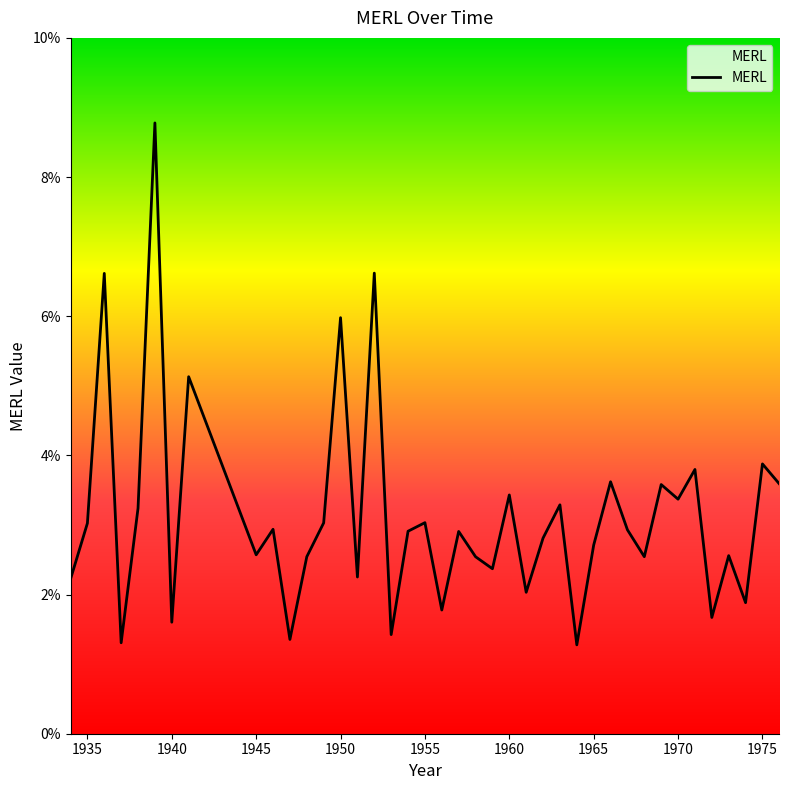

Does the chart have visible grid lines?

No